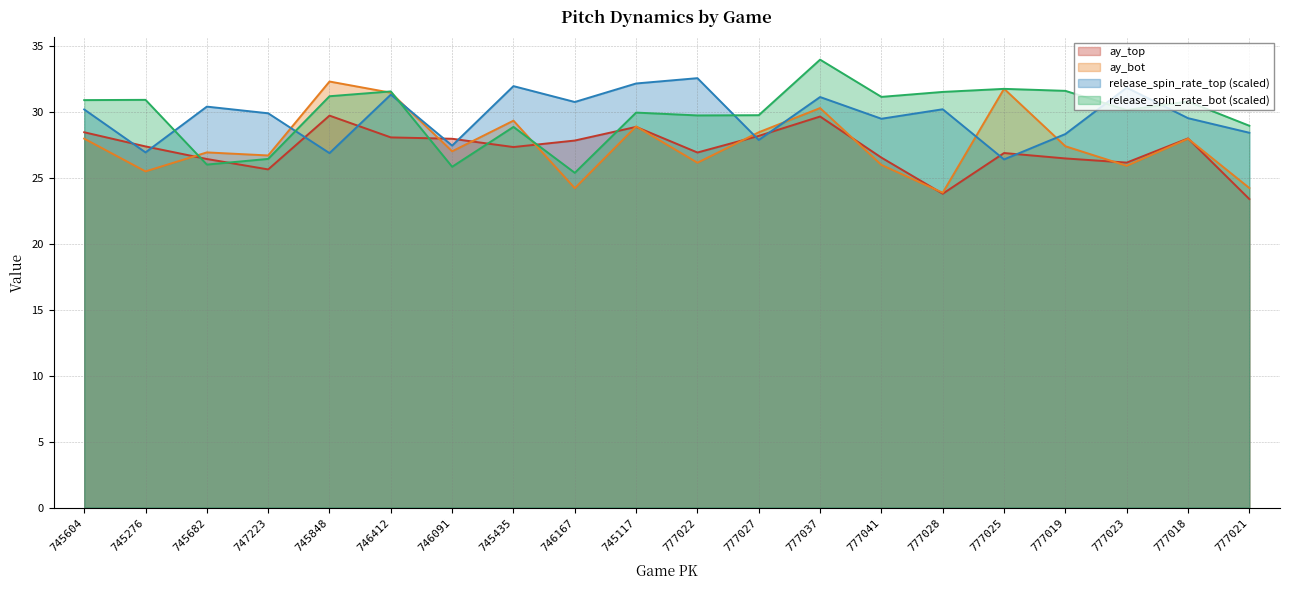

Between 747223 and 777025, which is larger?

777025